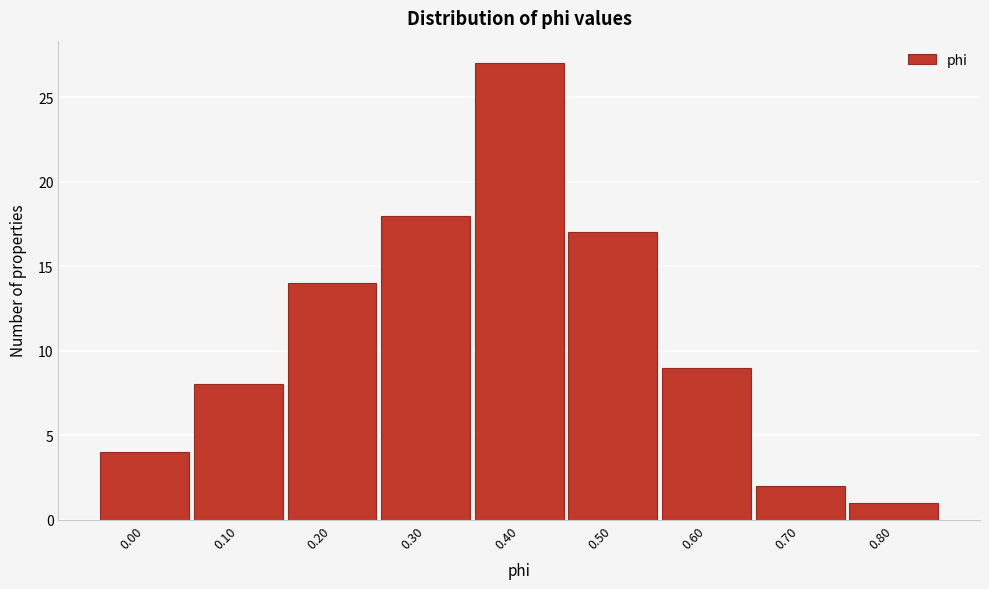

Reading right to left, extract all data points from this chart.

0.80=1	0.70=2	0.60=9	0.50=17	0.40=27	0.30=18	0.20=14	0.10=8	0.00=4